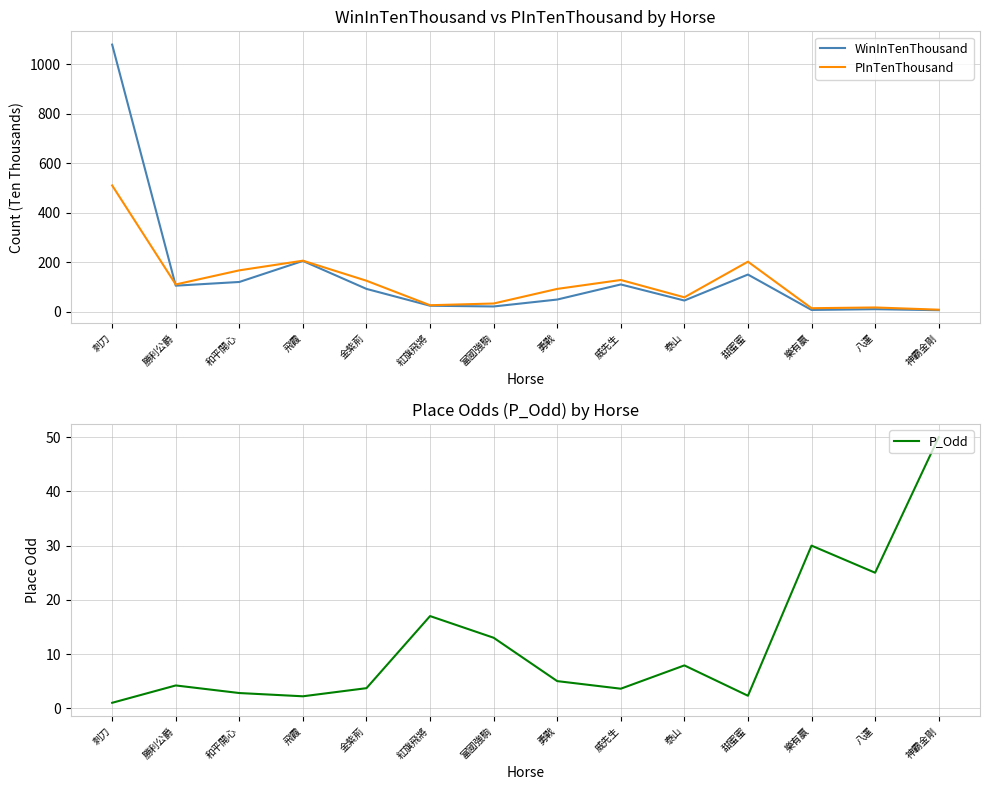

What is the value of the WinInTenThousand point at the 13th from the left?

11.0